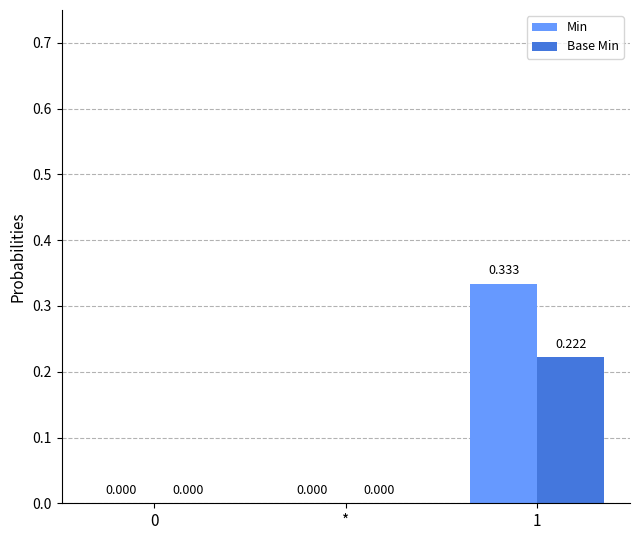

Which series changed the most between 0 and 1?

Min